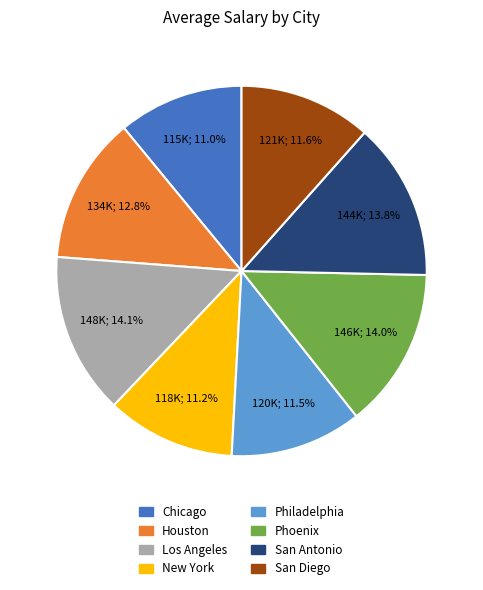

Approximately how many times larger is the value at Houston compared to San Diego?

1.1